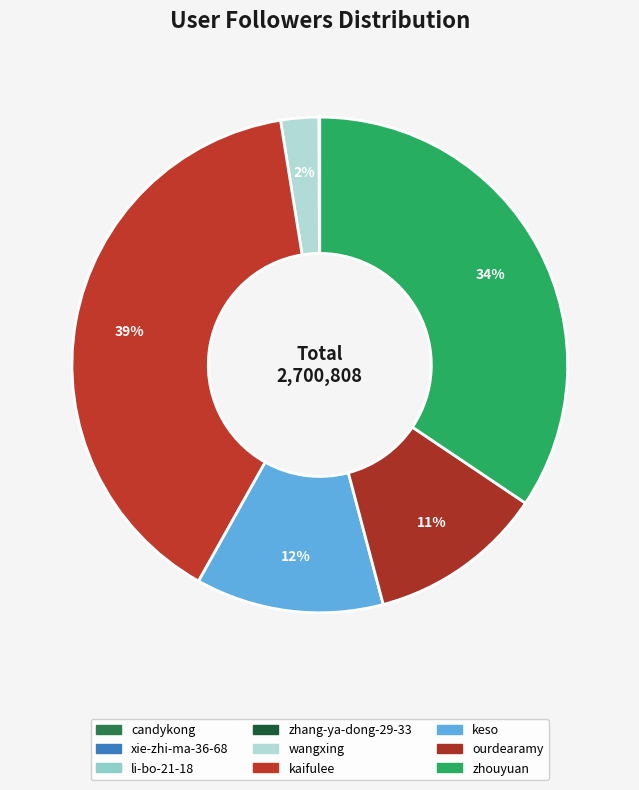

What is the smallest slice in the pie chart?

zhang-ya-dong-29-33